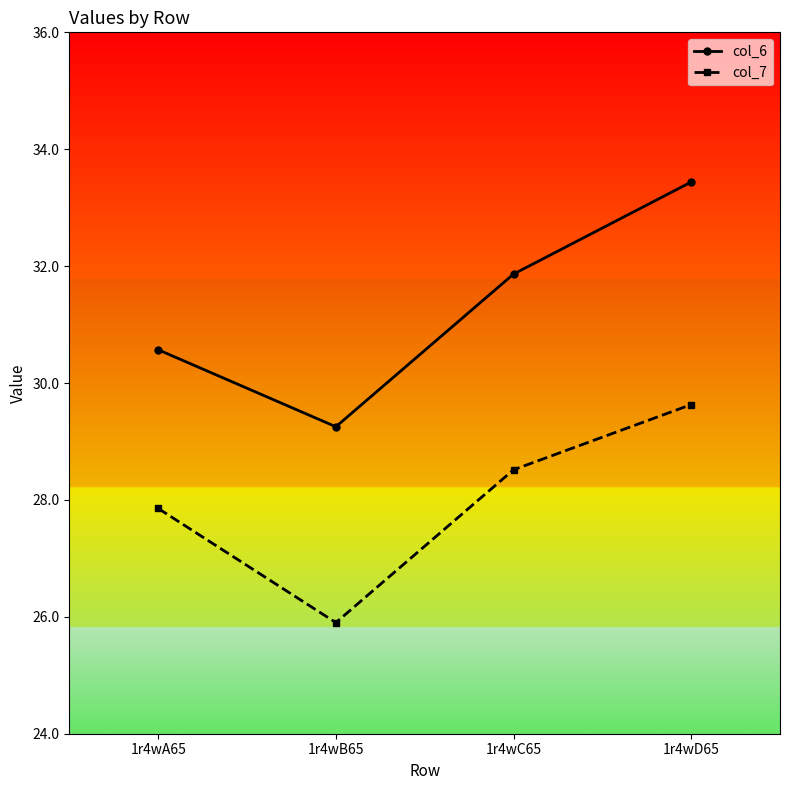

At how many categories does at least one series exceed 28?

4